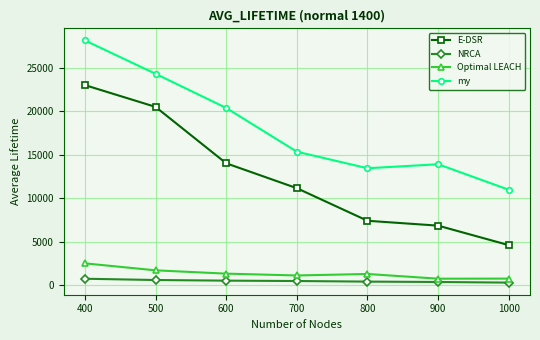

What are all the series names shown in the legend?

E-DSR, NRCA, Optimal LEACH, my